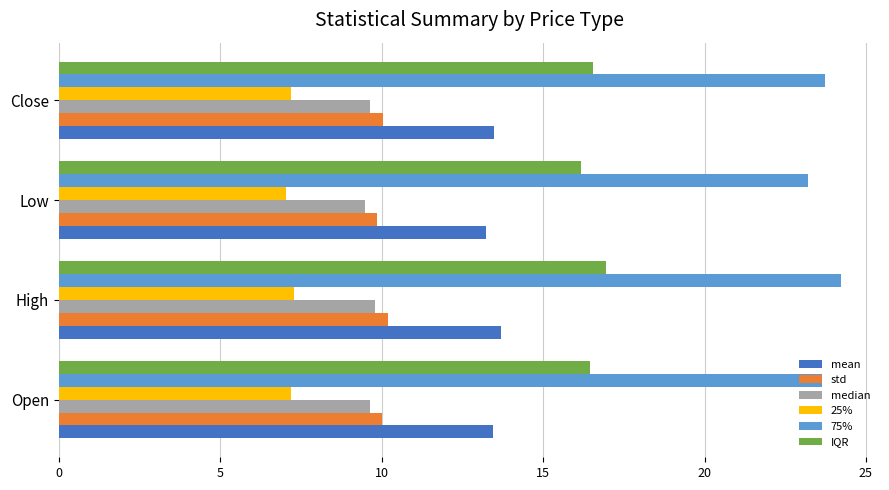

At which label is mean closest to 13?

Low